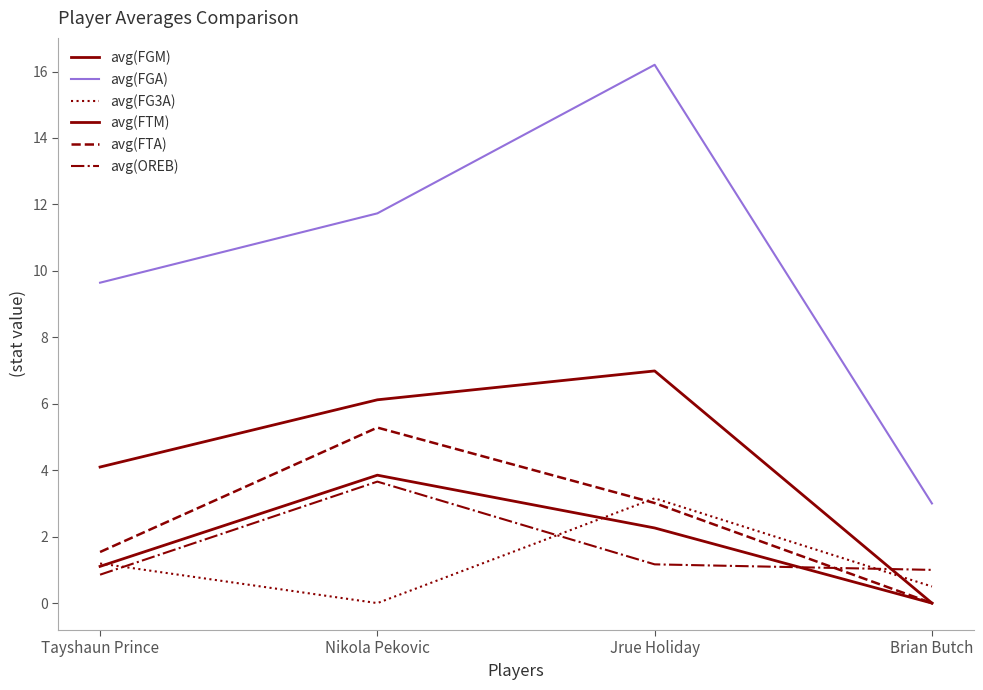

Does the chart display data point markers on the line(s)?

No